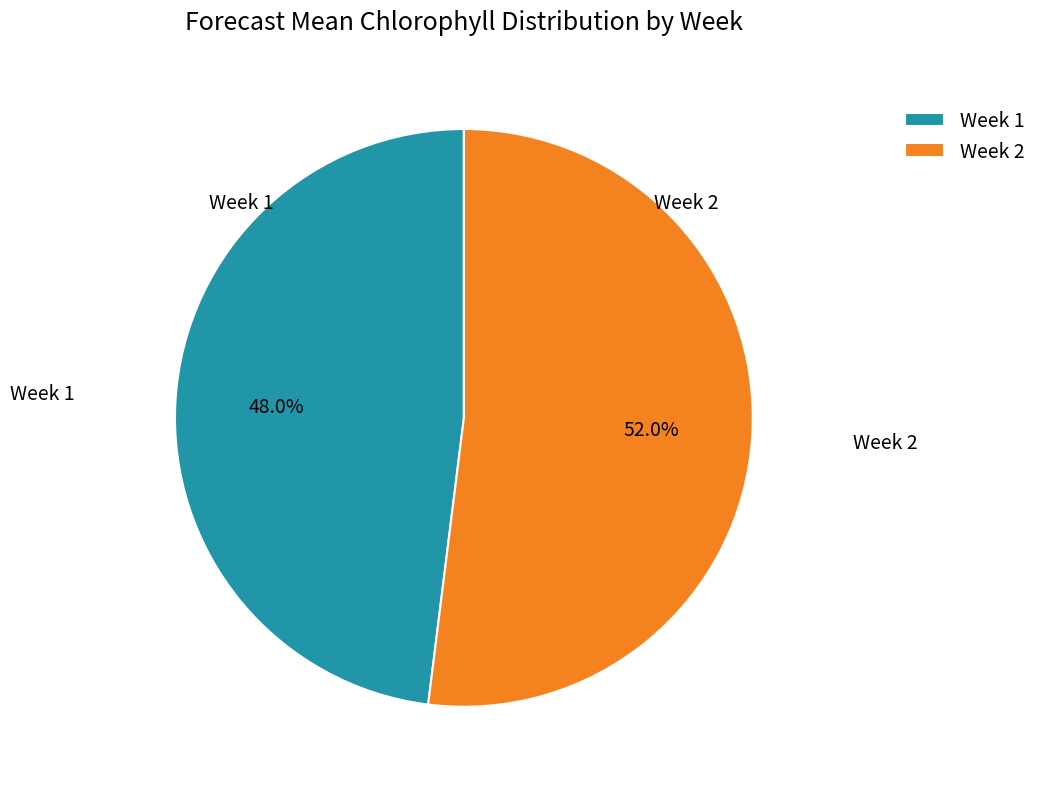

To the nearest percent, what portion does Week 1 represent?

48%